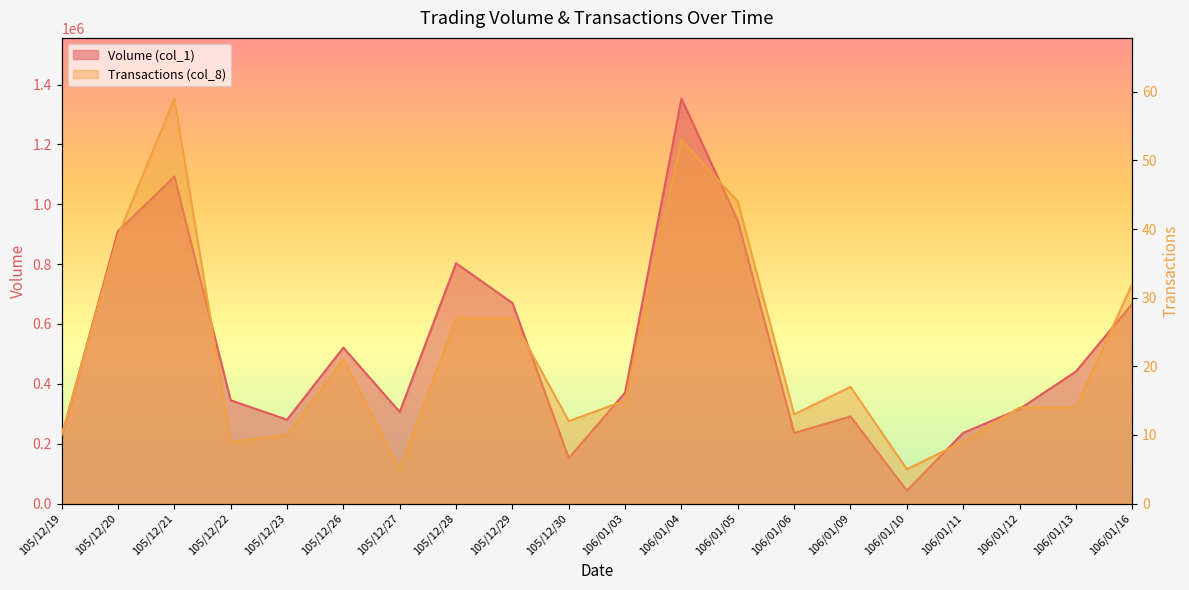

Which series has the largest total across all categories?

Volume (col_1)